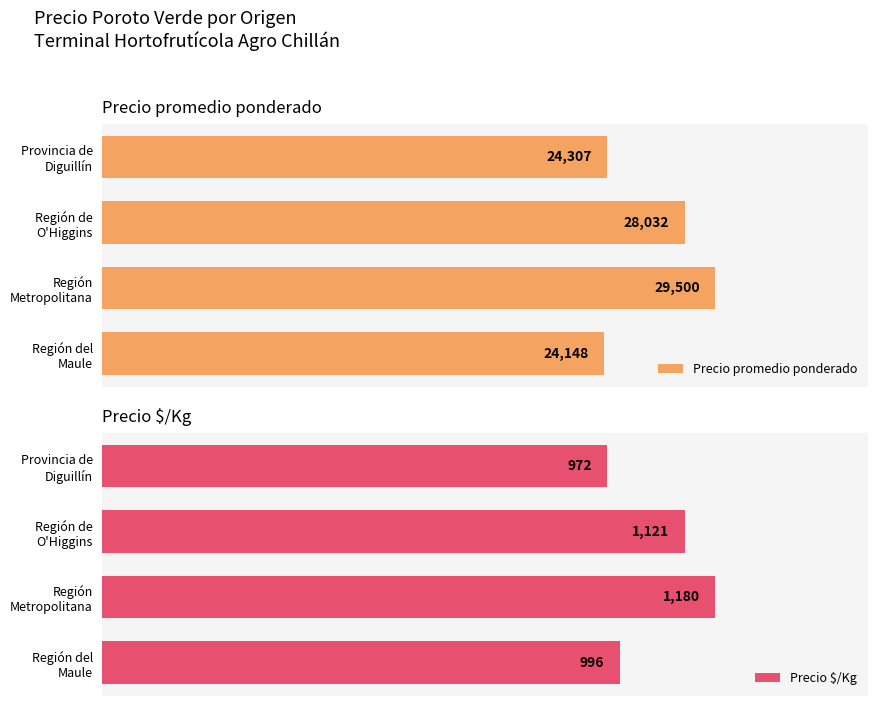

What is the minimum value shown in the chart?

972